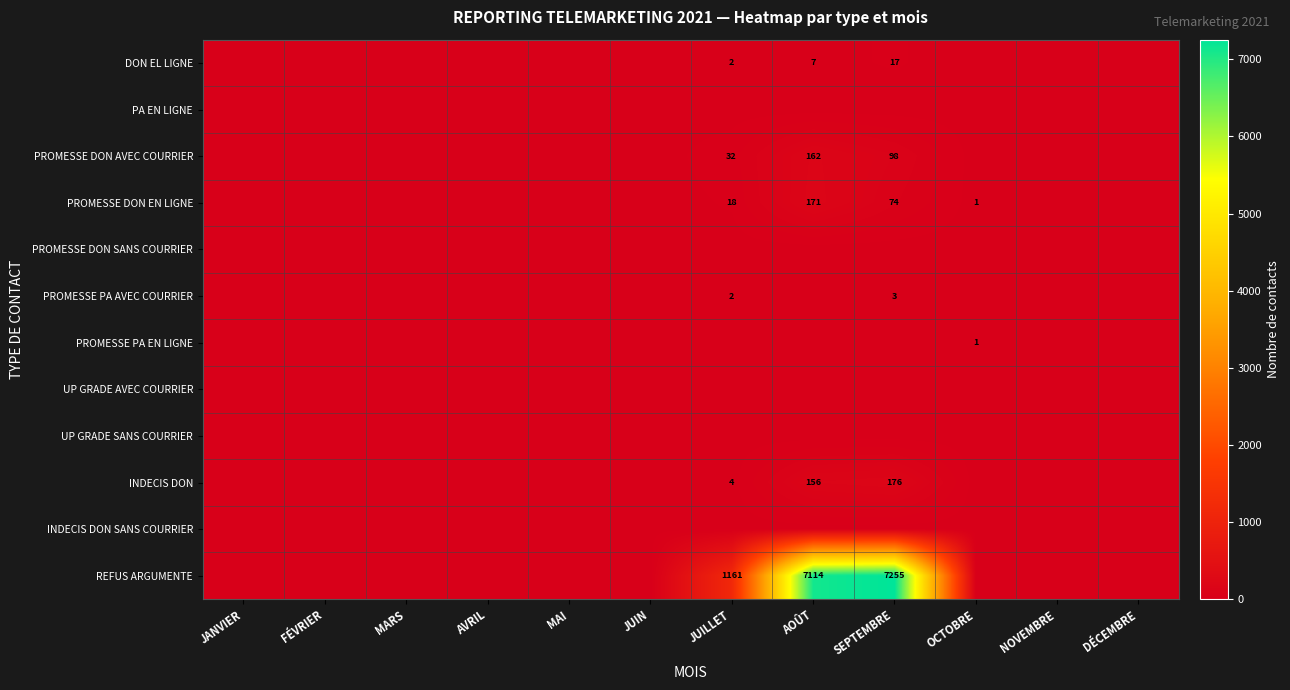

Between SEPTEMBRE and JUILLET, which is larger?

SEPTEMBRE